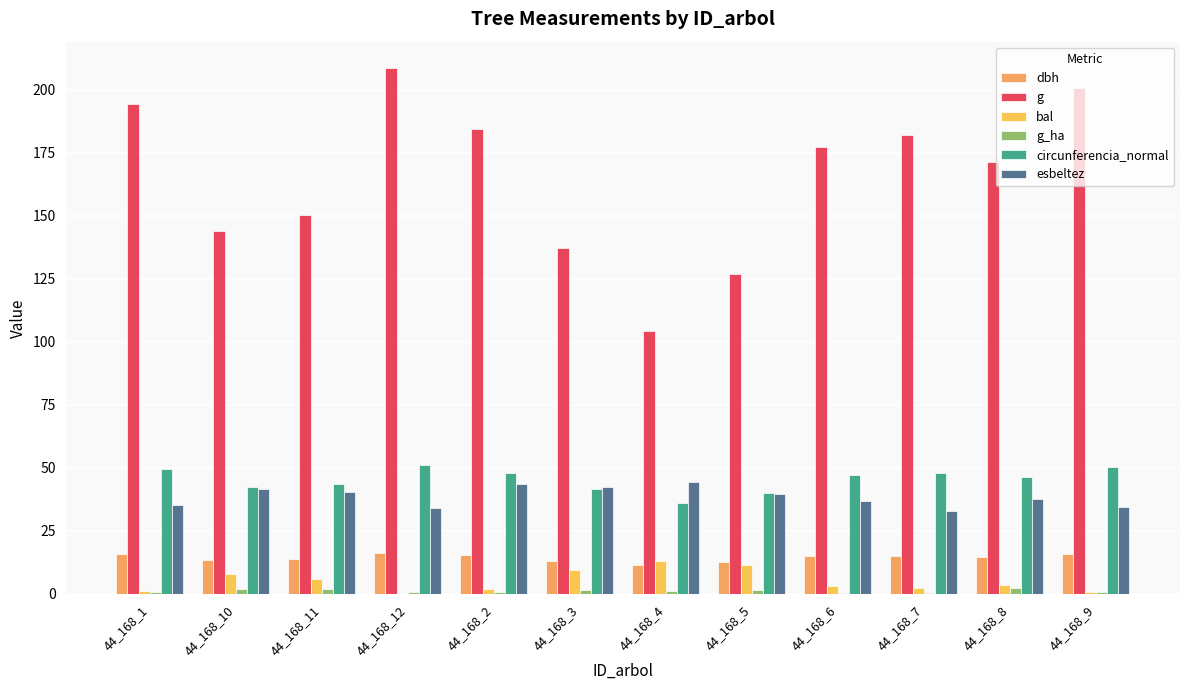

How many groups of bars are there?

12